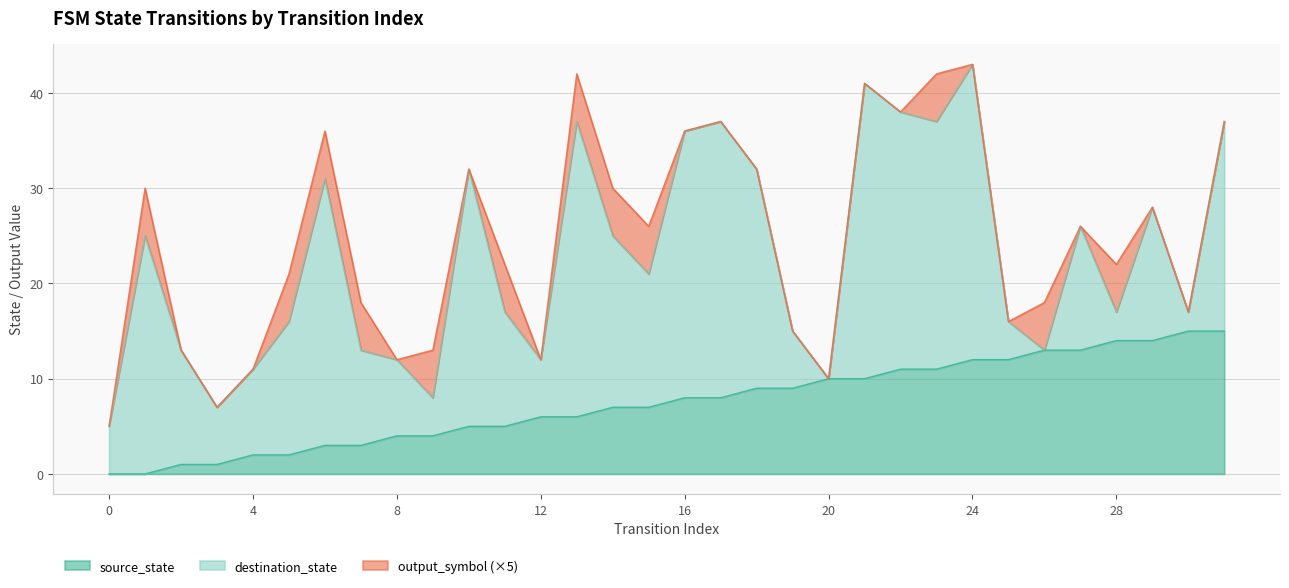

How many lines are shown in the chart?

3